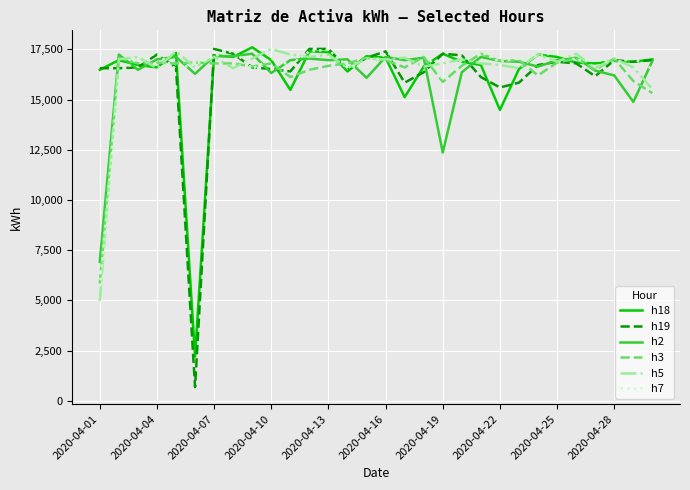

Which series ends up on top after the final intersection of h3 and h18?

h18